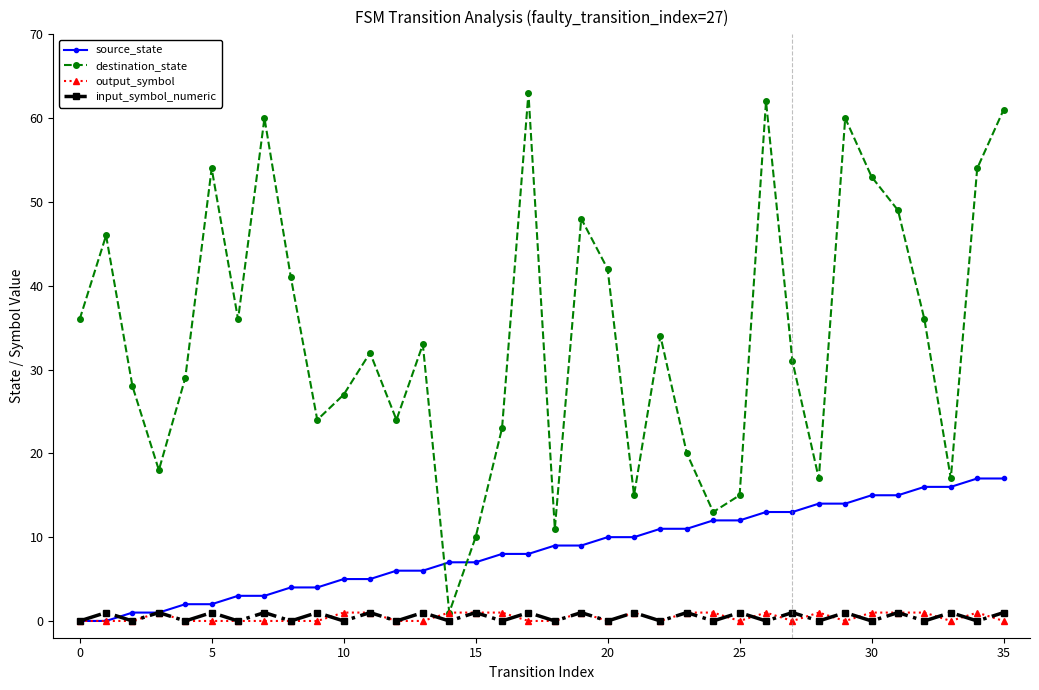

After their last crossing, which series has the higher values: source_state or input_symbol_numeric?

source_state